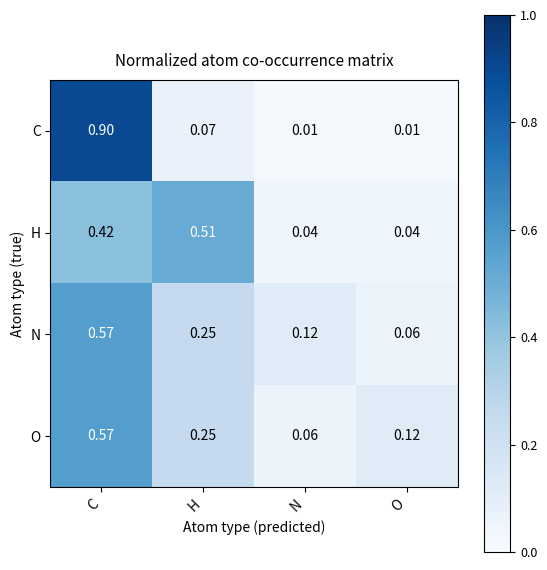

Which series changed the most between H and N?

H